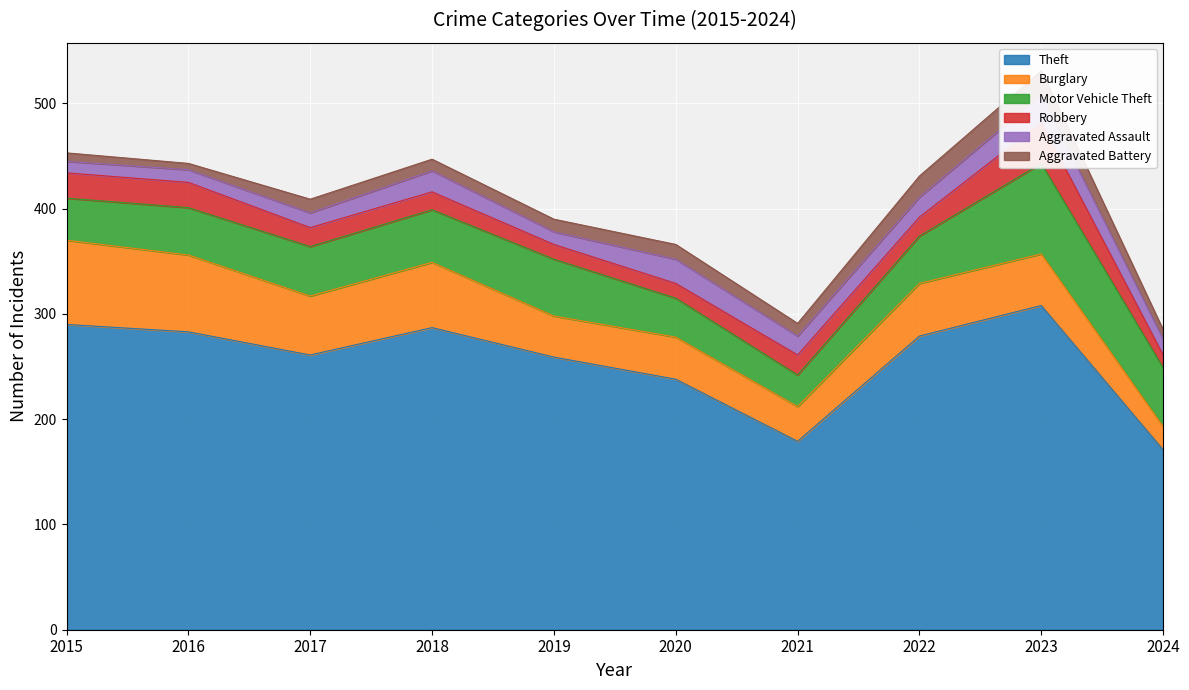

The Theft series shows 498 at 2023. True or false?

False